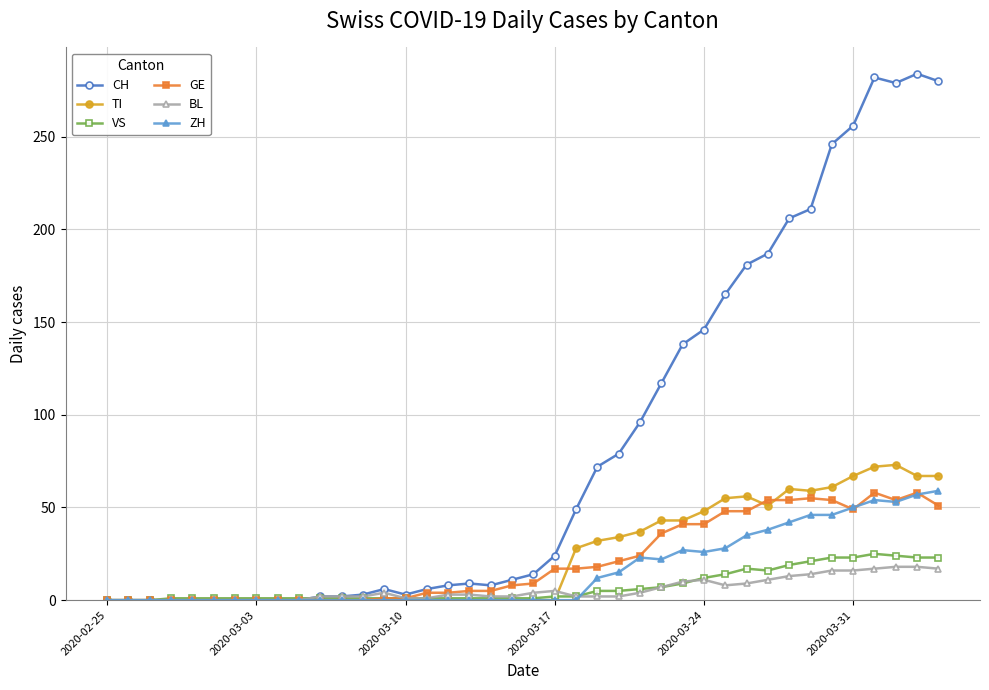

Which series has the largest total across all categories?

CH